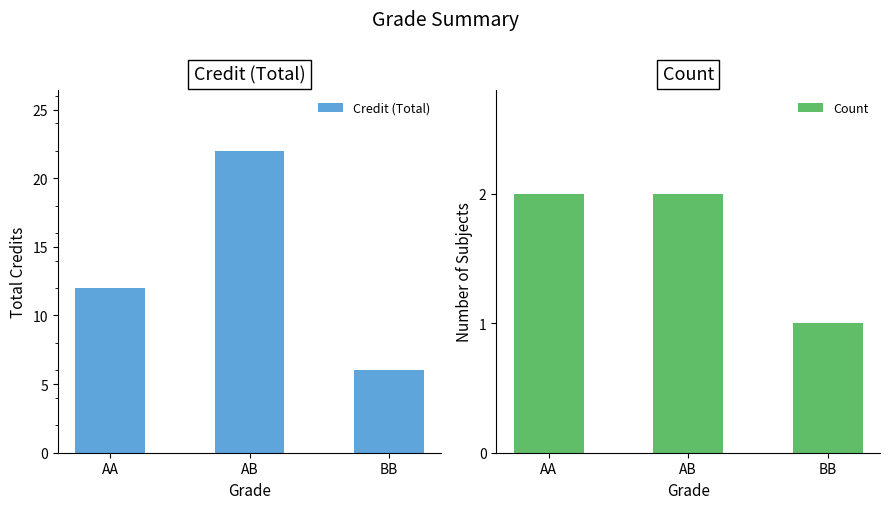

At which label does Credit (Total) reach its minimum?

BB